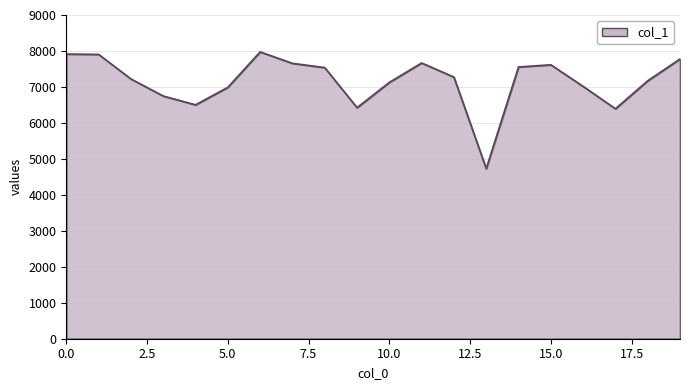

What is the greatest value displayed?

7975